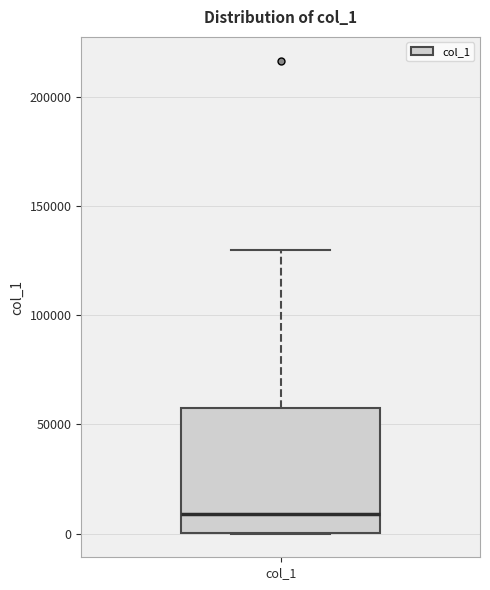

Read this box plot against the y-axis: the position of the median line, the range covered by the box, and the ends of both whiskers. The values are not printed on the chart, so give them approximately, as read against the axis.

median 10000, box 0 to 60000, whiskers 0 to 130000